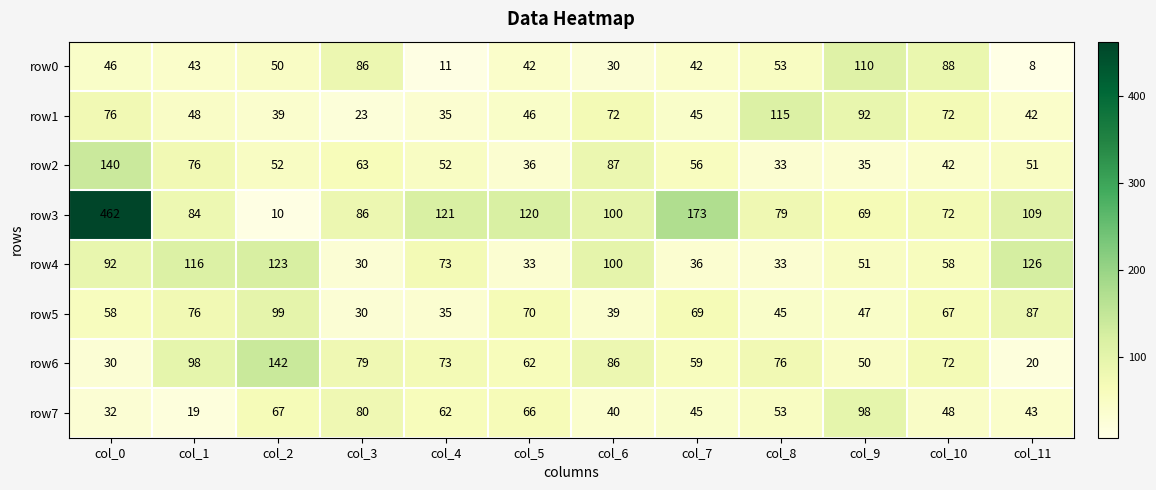

List the labels in order of row5 value, largest first.

col_2, col_11, col_1, col_5, col_7, col_10, col_0, col_9, col_8, col_6, col_4, col_3